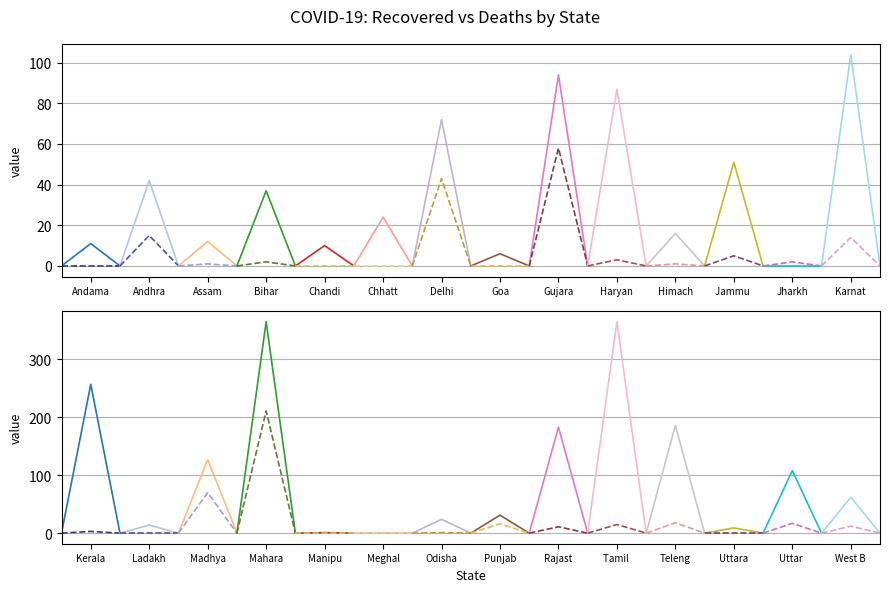

Rank the categories by Total Deaths value from highest to lowest.

Maharashtra, Madhya Pradesh, Gujarat, Delhi, Telengana, Uttar Pradesh, Punjab, Andhra Pradesh, Tamil Nadu, Karnataka, West Bengal, Rajasthan, Jammu & Kashmir, Haryana, Kerala, Bihar, Jharkhand, Assam, Himachal Pradesh, Meghalaya, Odisha, Andaman & Nicobar, Chandigarh, Chhattisgarh, Goa, Ladakh, Manipur, Uttarakhand